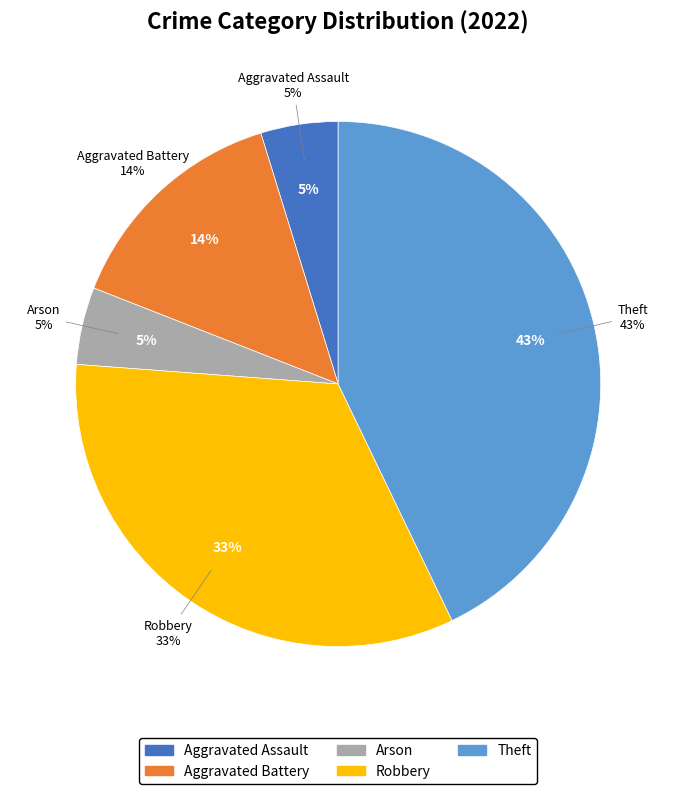

Is Theft the majority of the pie?

No